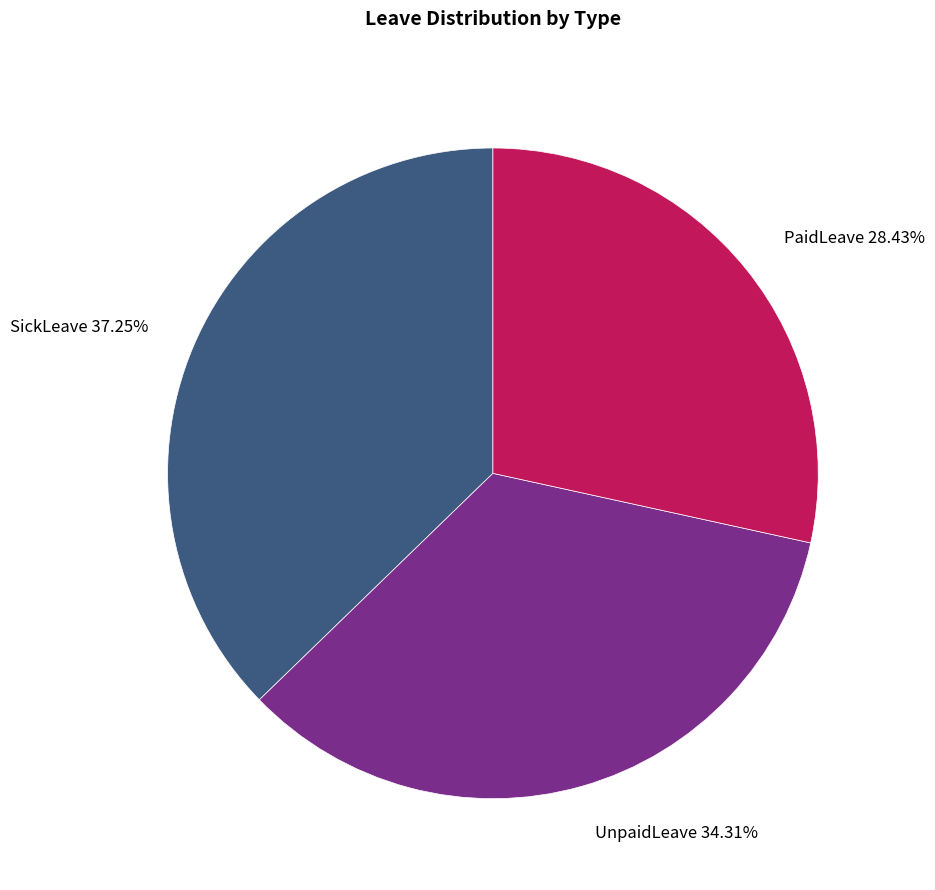

To the nearest percent, what percentage of the pie is PaidLeave?

28%